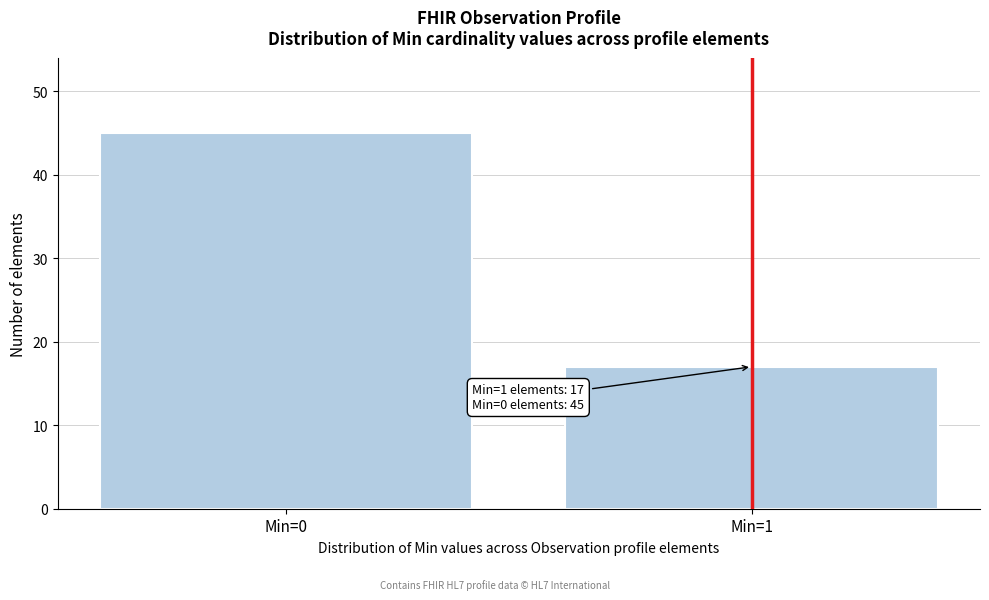

Reading left to right, extract all data points from this chart.

45	17